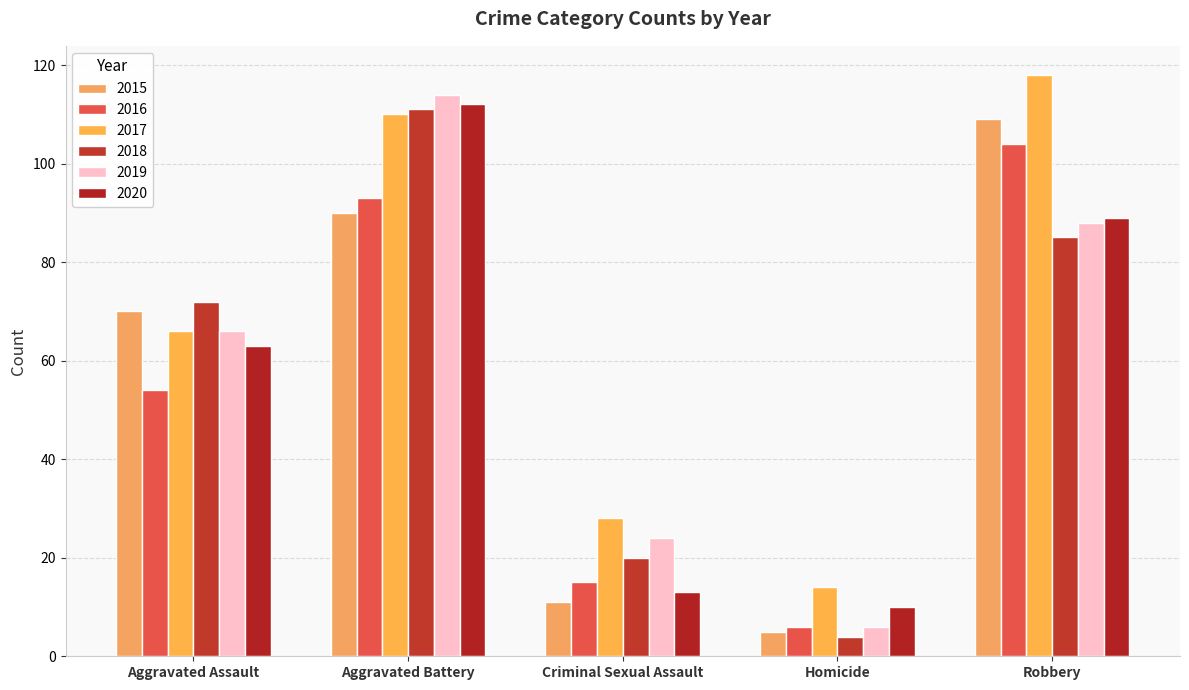

At how many categories does at least one series exceed 79?

2